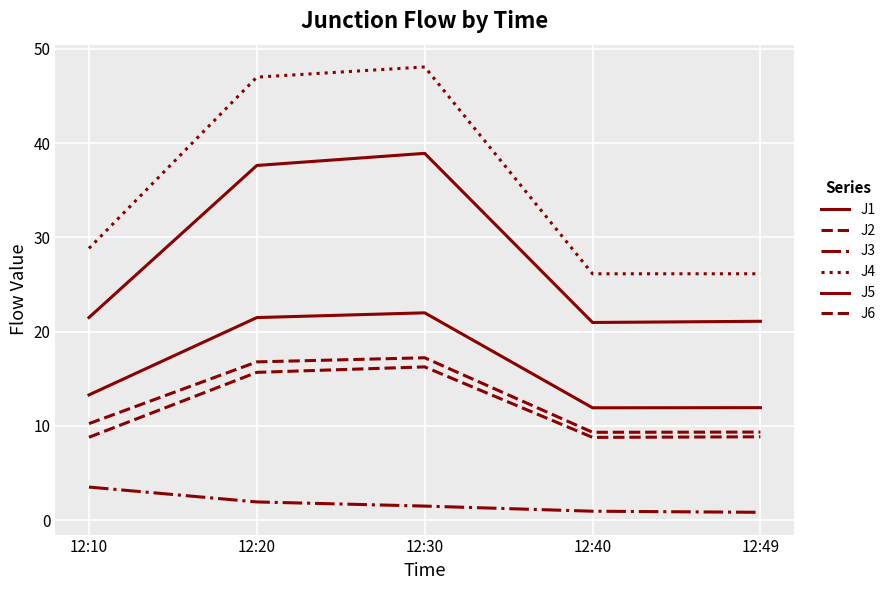

The J5 series shows 30.3 at 12:49. True or false?

False